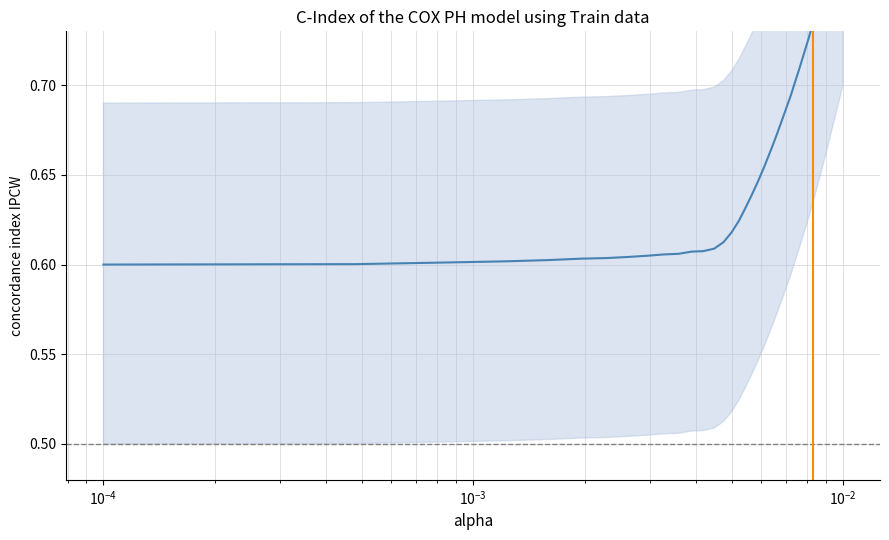

Is it true that the value at $\mathdefault{10^{-1}}$ is 1.0?

False